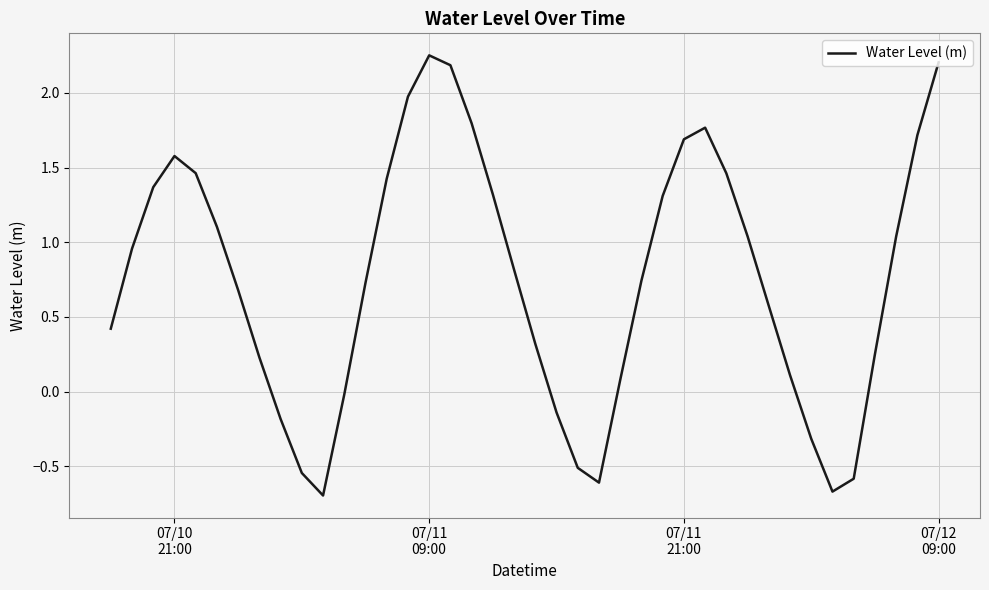

What is the difference between the maximum and minimum values?

2.9